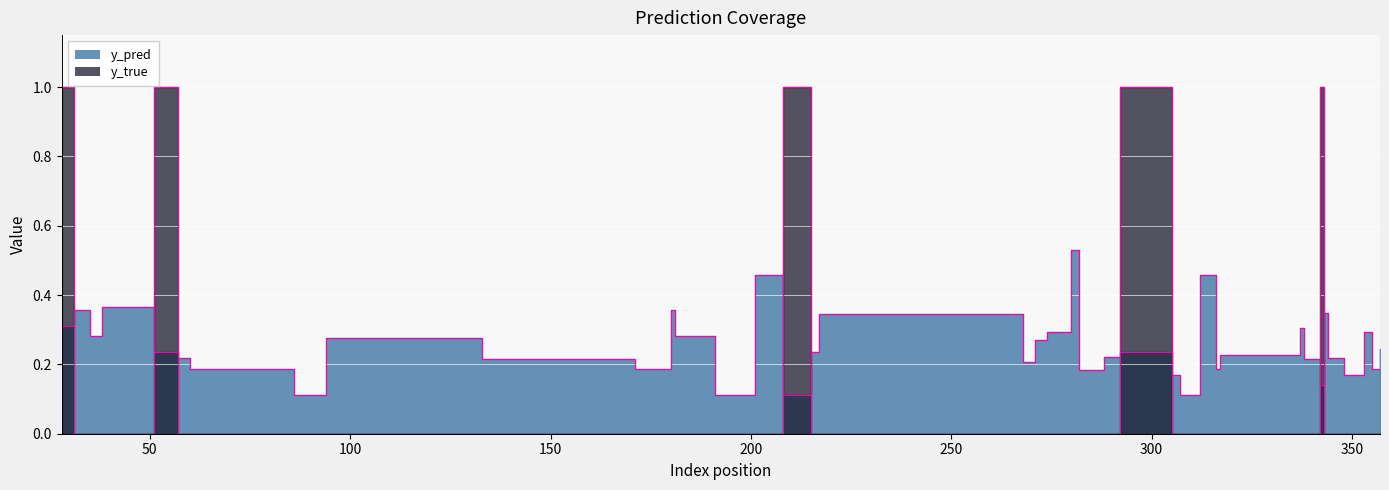

Reading right to left, list all the values displayed in this chart.

y_pred: 0.2	0.2	0.3	0.2	0.2	0.3	0.1	0.2	0.3	0.2	0.2	0.5	0.1	0.2	0.2	0.2	0.2	0.5	0.3	0.3	0.2	0.3	0.2	0.1	0.5	0.1	0.3	0.4	0.2	0.2	0.3	0.3	0.1	0.2	0.2	0.2	0.4	0.3	0.4	0.3
y_true: 0.0	0.0	0.0	0.0	0.0	0.0	1.0	0.0	0.0	0.0	0.0	0.0	0.0	0.0	1.0	0.0	0.0	0.0	0.0	0.0	0.0	0.0	0.0	1.0	0.0	0.0	0.0	0.0	0.0	0.0	0.0	0.0	0.0	0.0	0.0	1.0	0.0	0.0	0.0	1.0